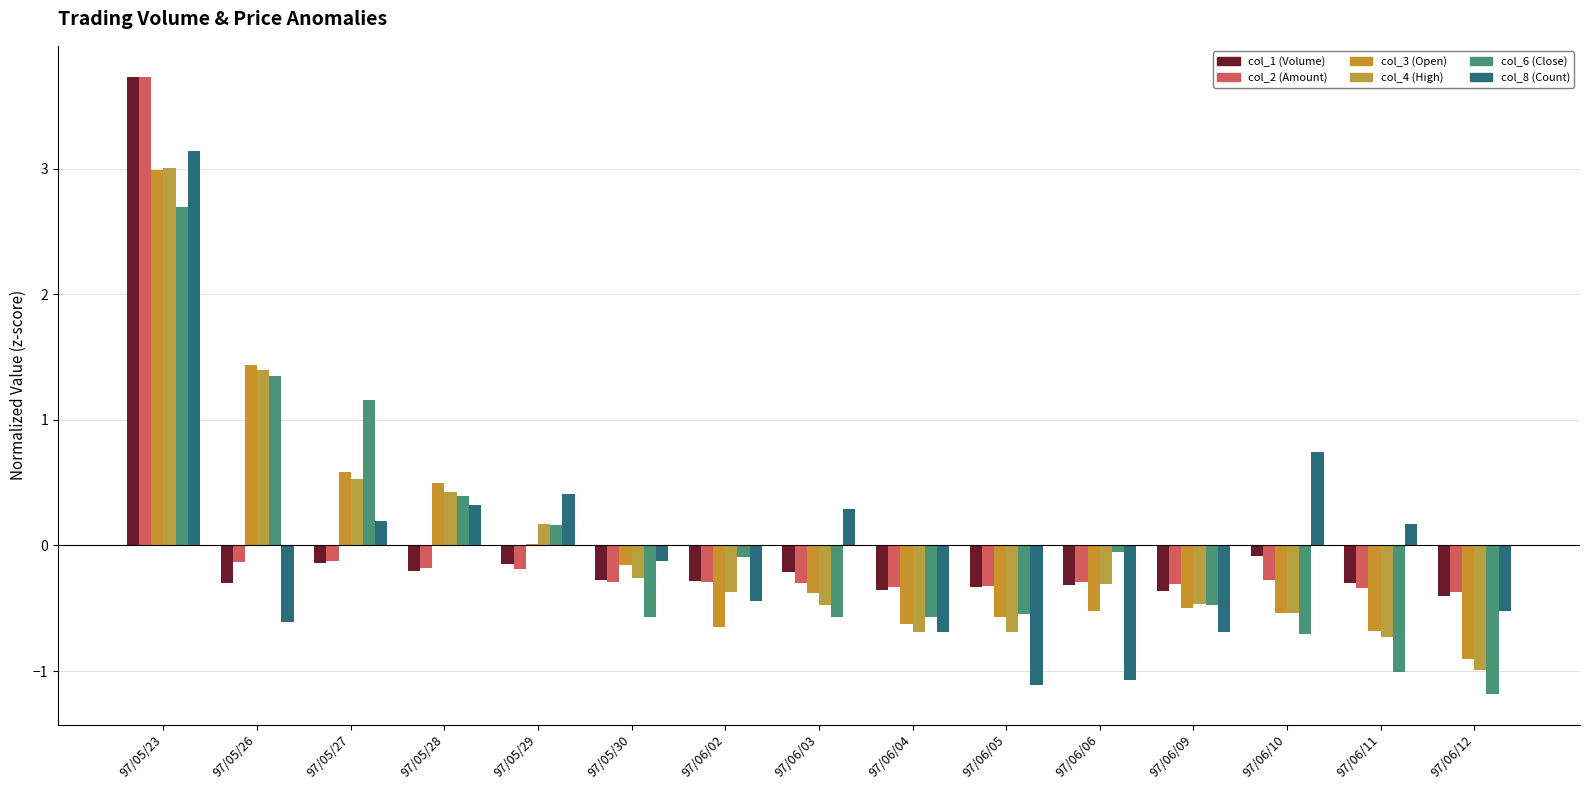

Count the number of data series in this chart.

6